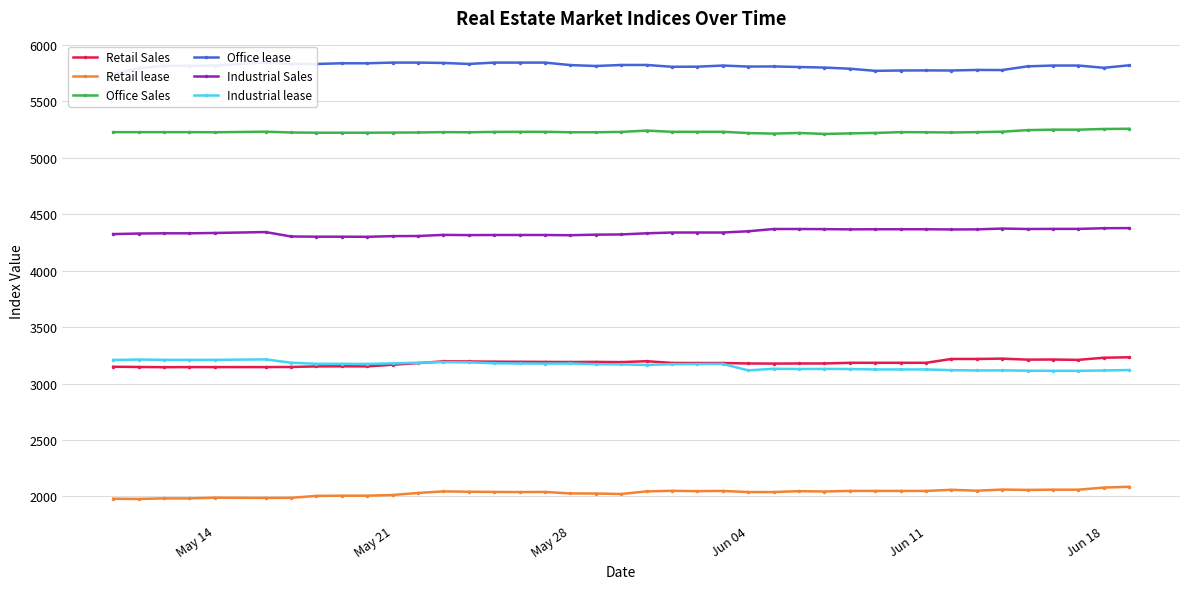

Does the chart have visible grid lines?

Yes